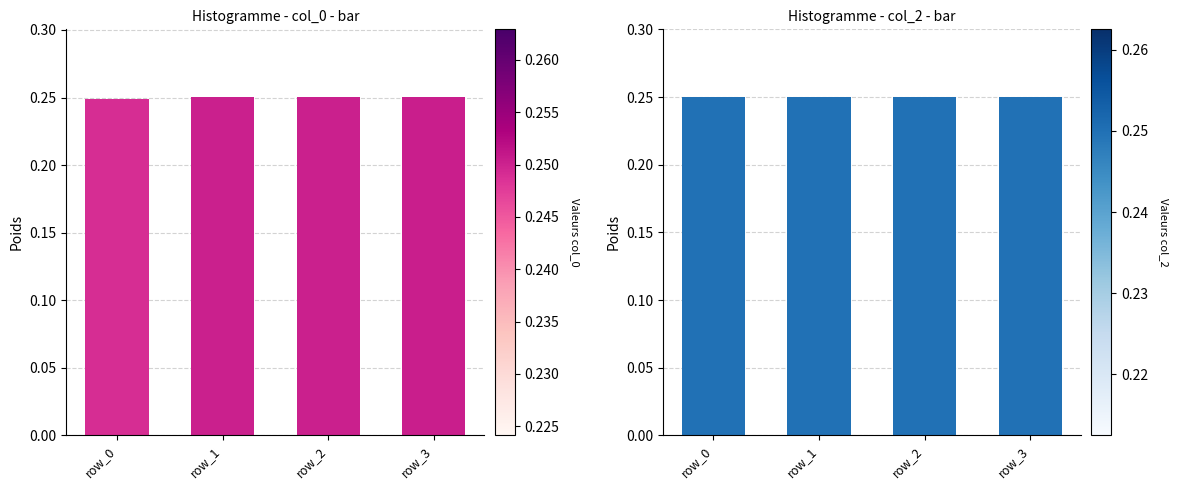

Which series has the largest range (max minus min)?

col_0